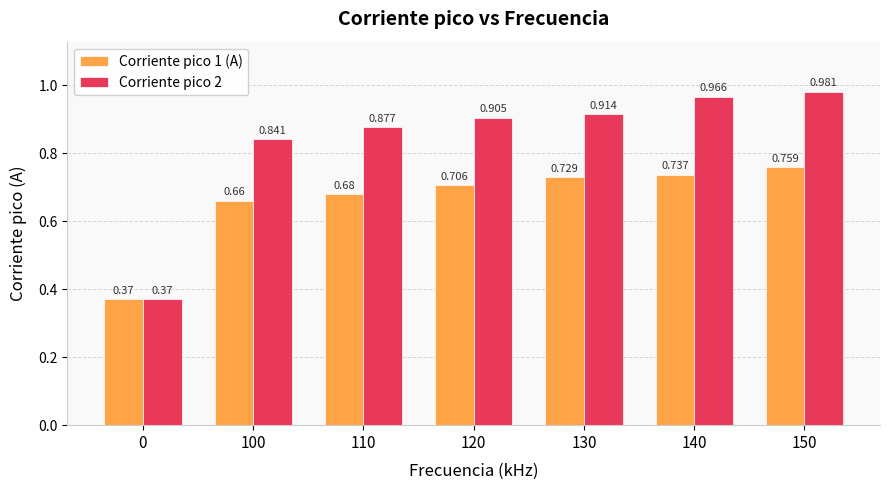

Rank the series by their average value, from highest to lowest.

Corriente pico 2, Corriente pico 1 (A)